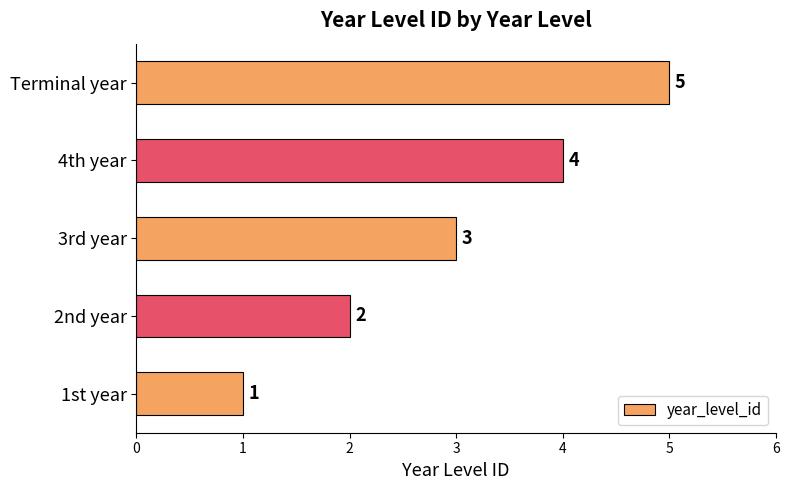

List the labels in order of value, largest first.

Terminal year, 4th year, 3rd year, 2nd year, 1st year